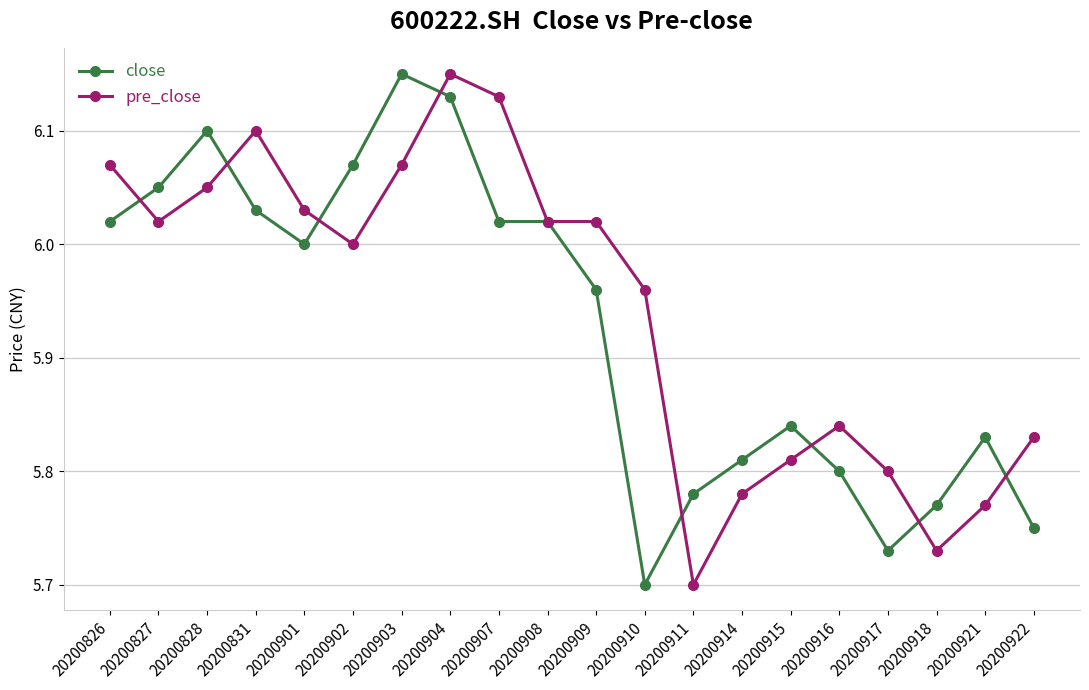

Which category has the lowest value in the pre_close series?

20200911